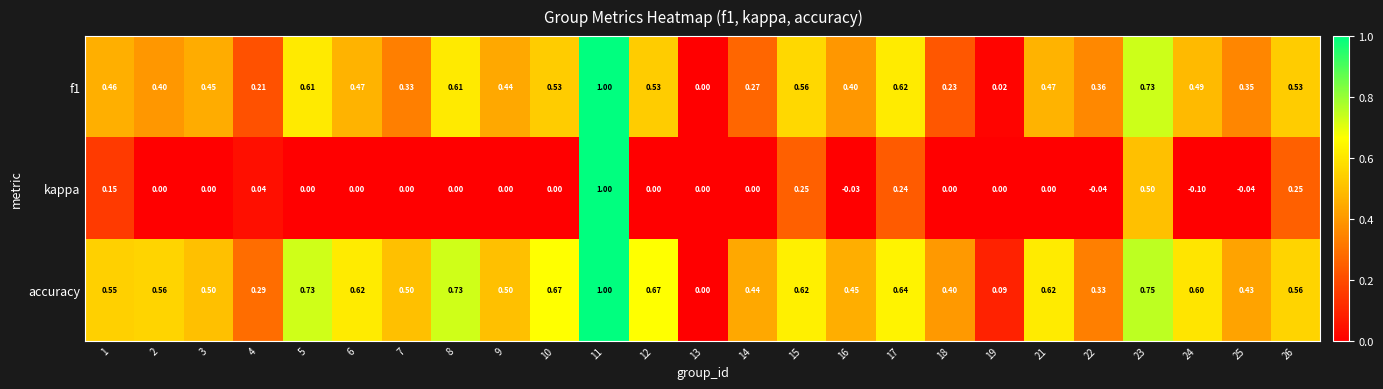

Is the value of f1 at 13 greater than the value of kappa at 26?

No